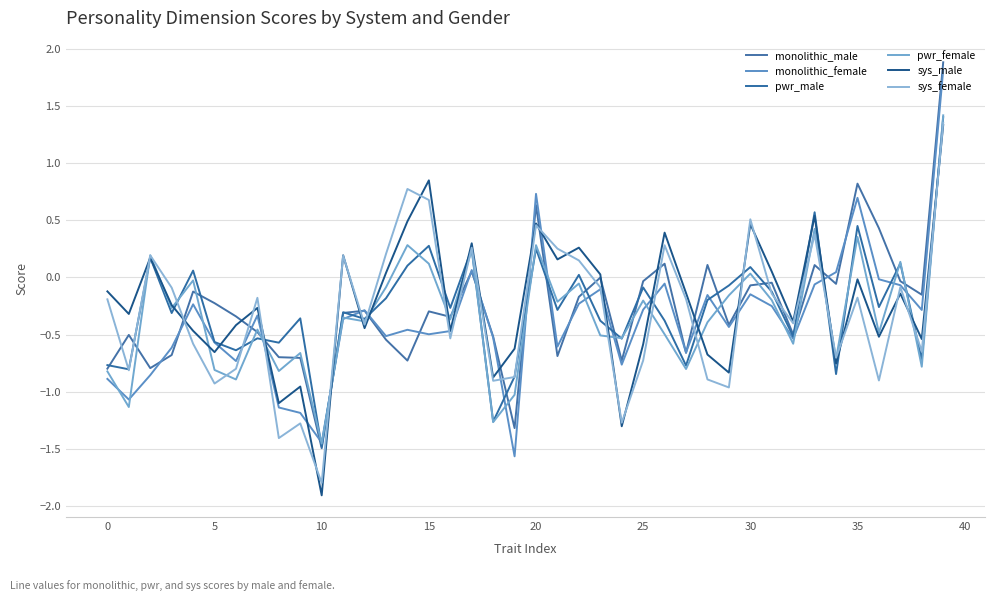

What is the average value of the pwr_female series?

-0.3